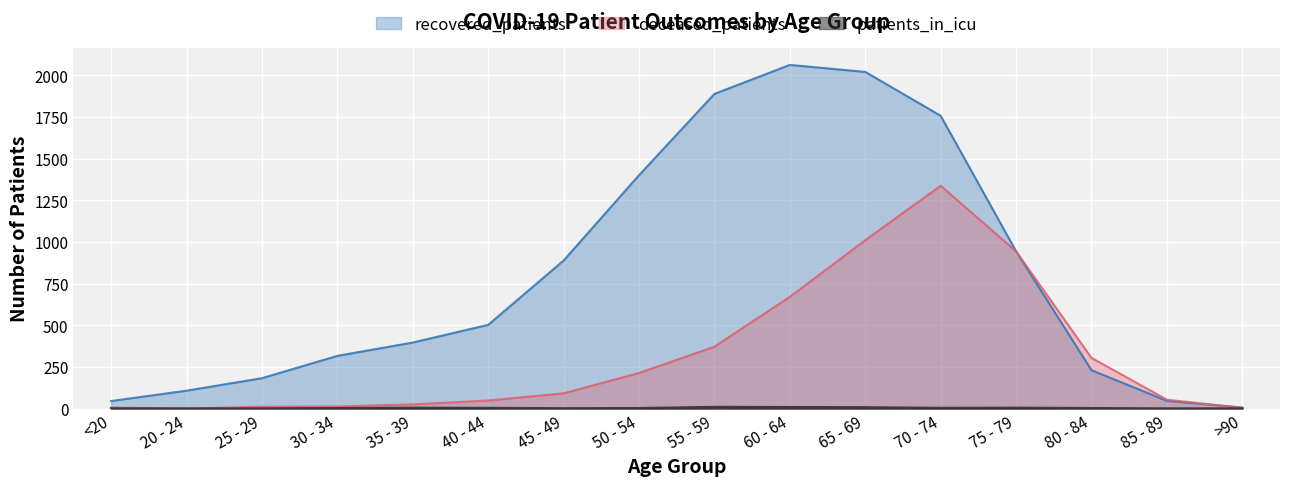

What is the difference between the highest and lowest values at 85 - 89?

54